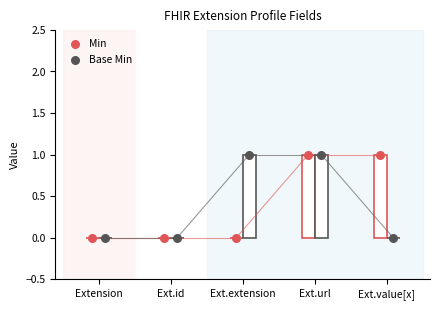

What are all the series names shown in the legend?

Min, Base Min